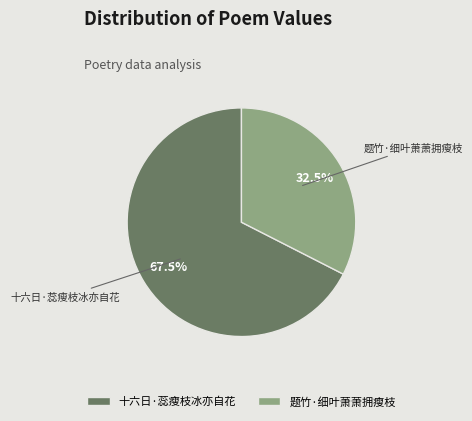

How many slices are in this pie chart?

2